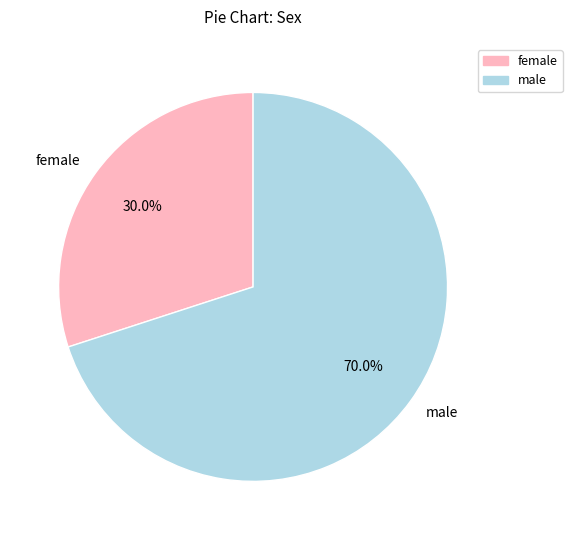

Rank the categories by value from lowest to highest.

female, male